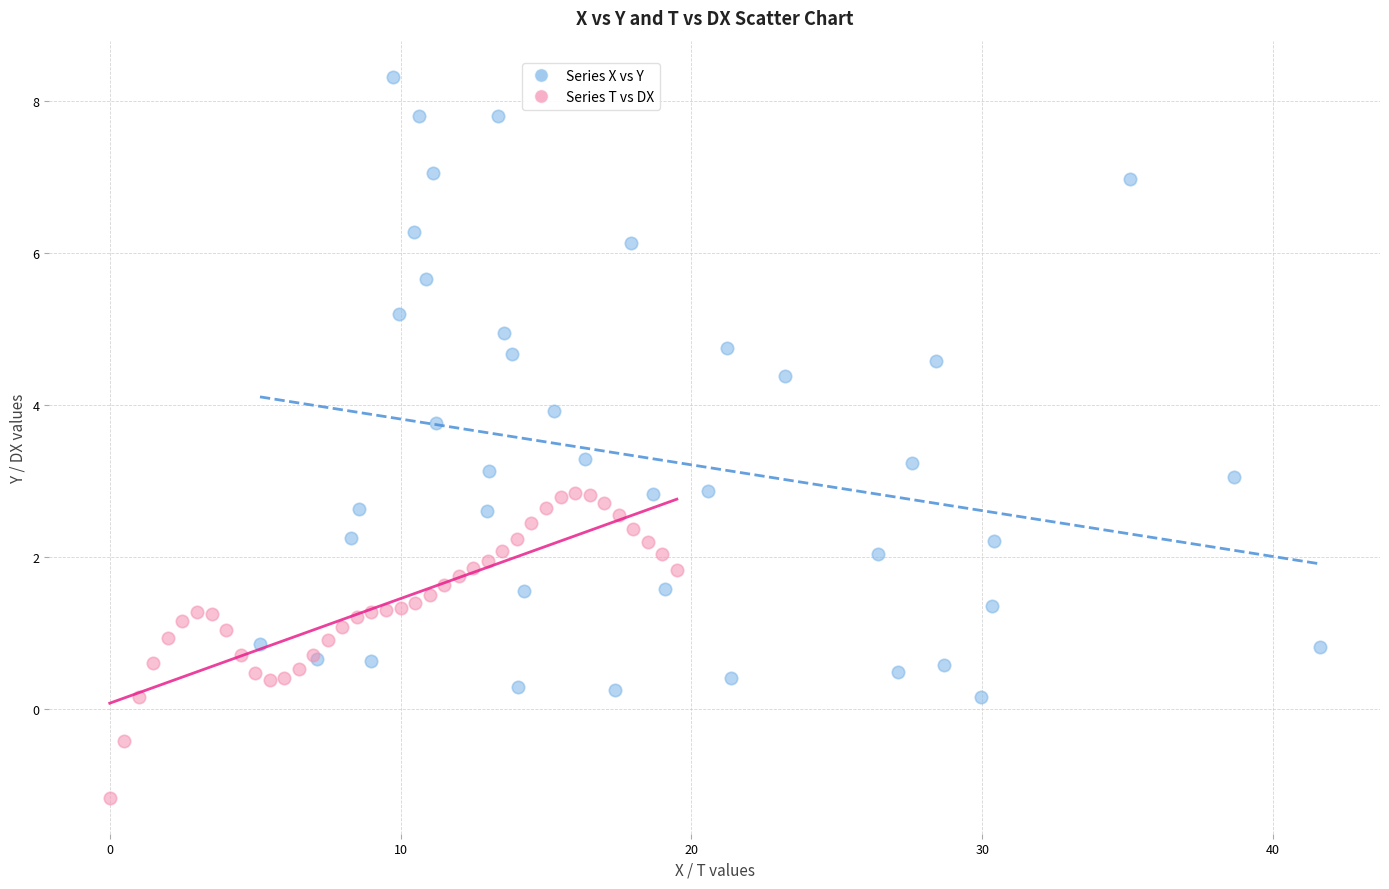

What are all the series names shown in the legend?

Series X vs Y, Series T vs DX